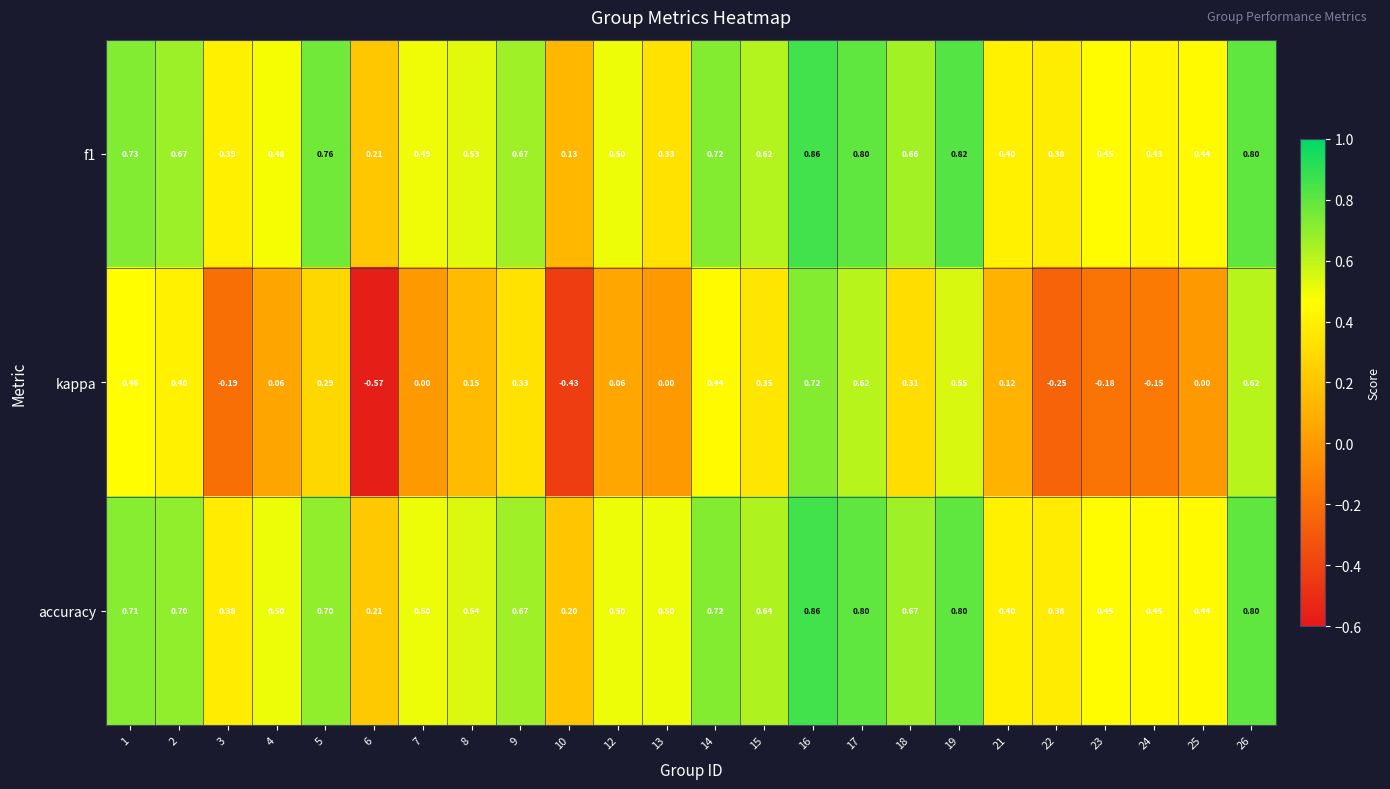

Rank the series at 7 from lowest to highest value.

kappa, f1, accuracy